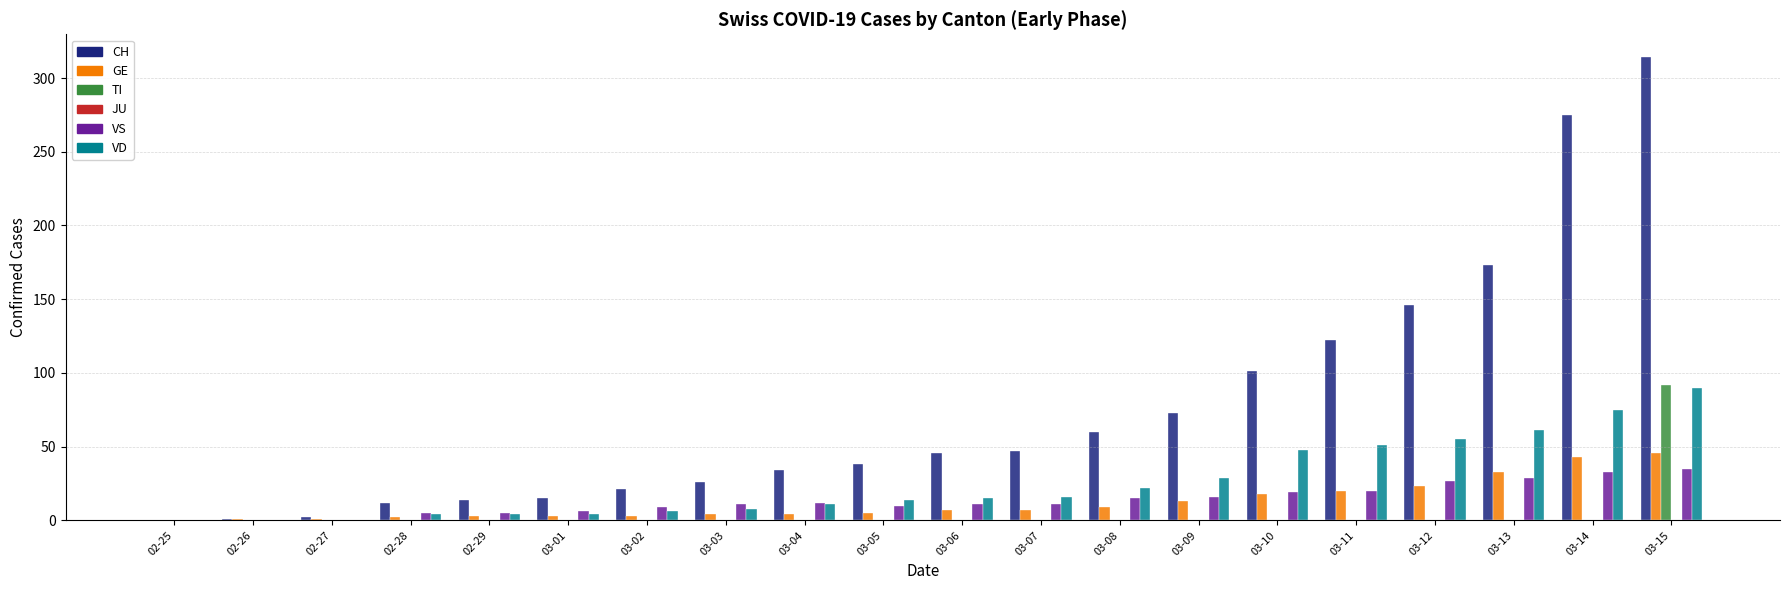

Is it true that TI equals 63 at 02-29?

False